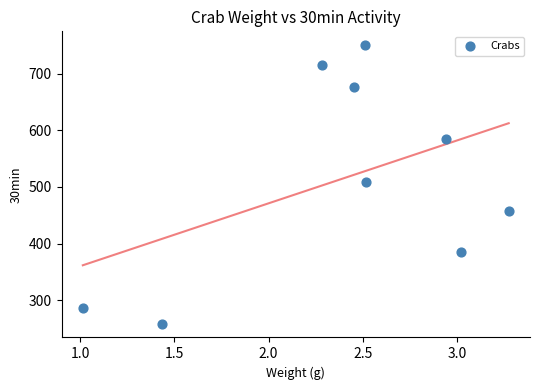

What is the average Y value?

514